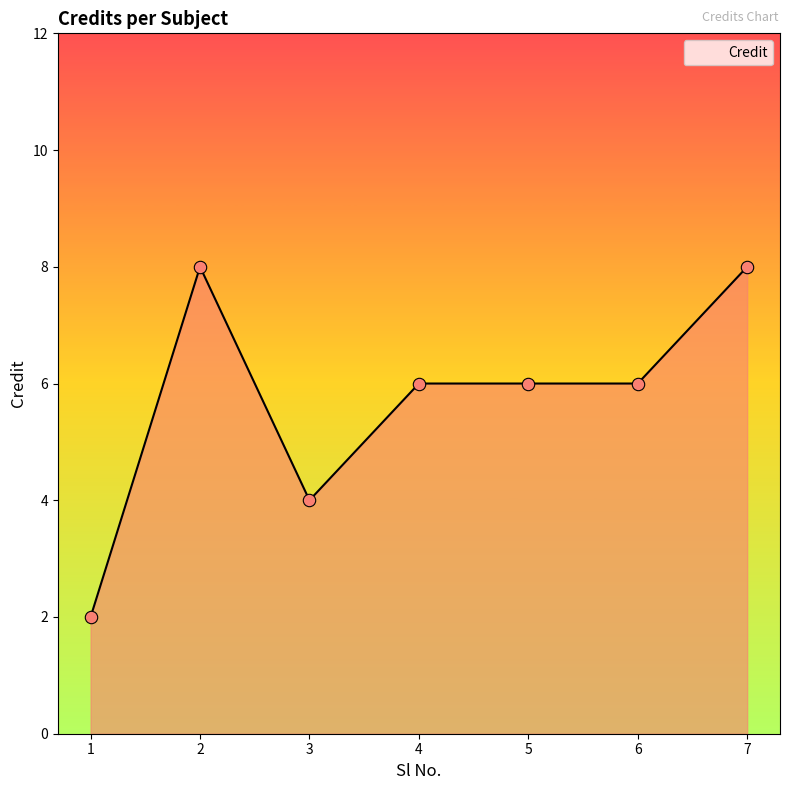

What is the change in value from 3 to 4?

+2